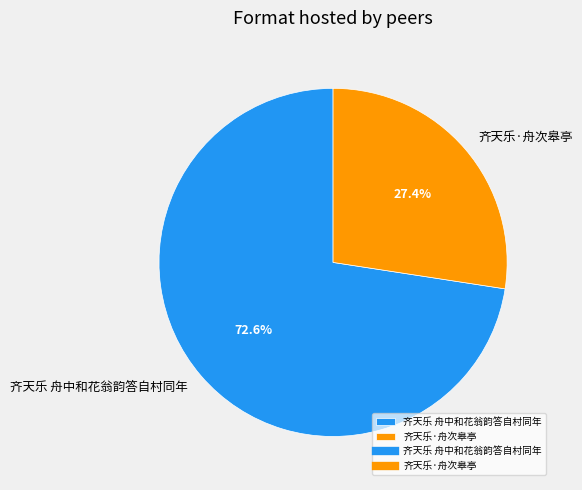

How many segments does this pie chart have?

2